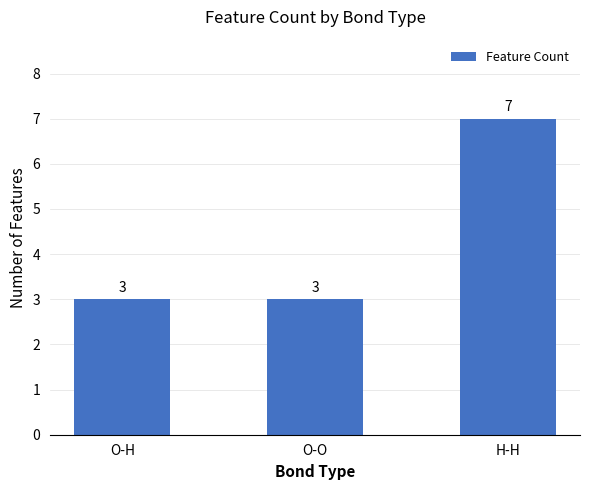

What is the ratio of the value at O-H to the value at O-O?

1.0